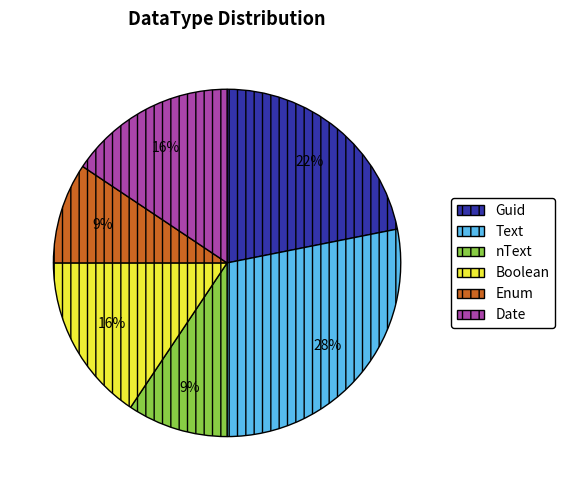

Is it true that nText is 9% of the pie?

True